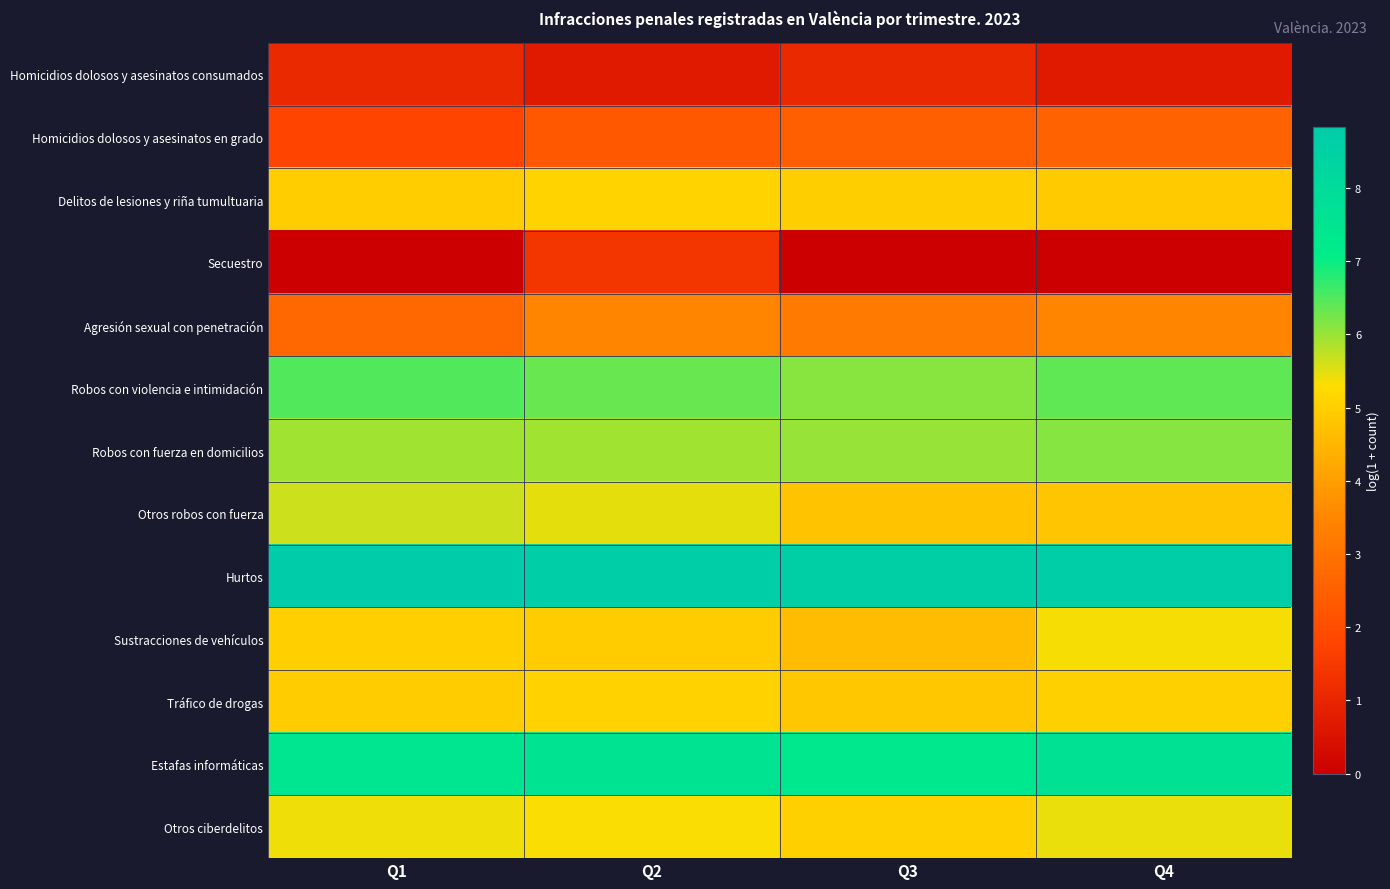

Which series changed the most between Q1 and Q4?

Otros robos con fuerza